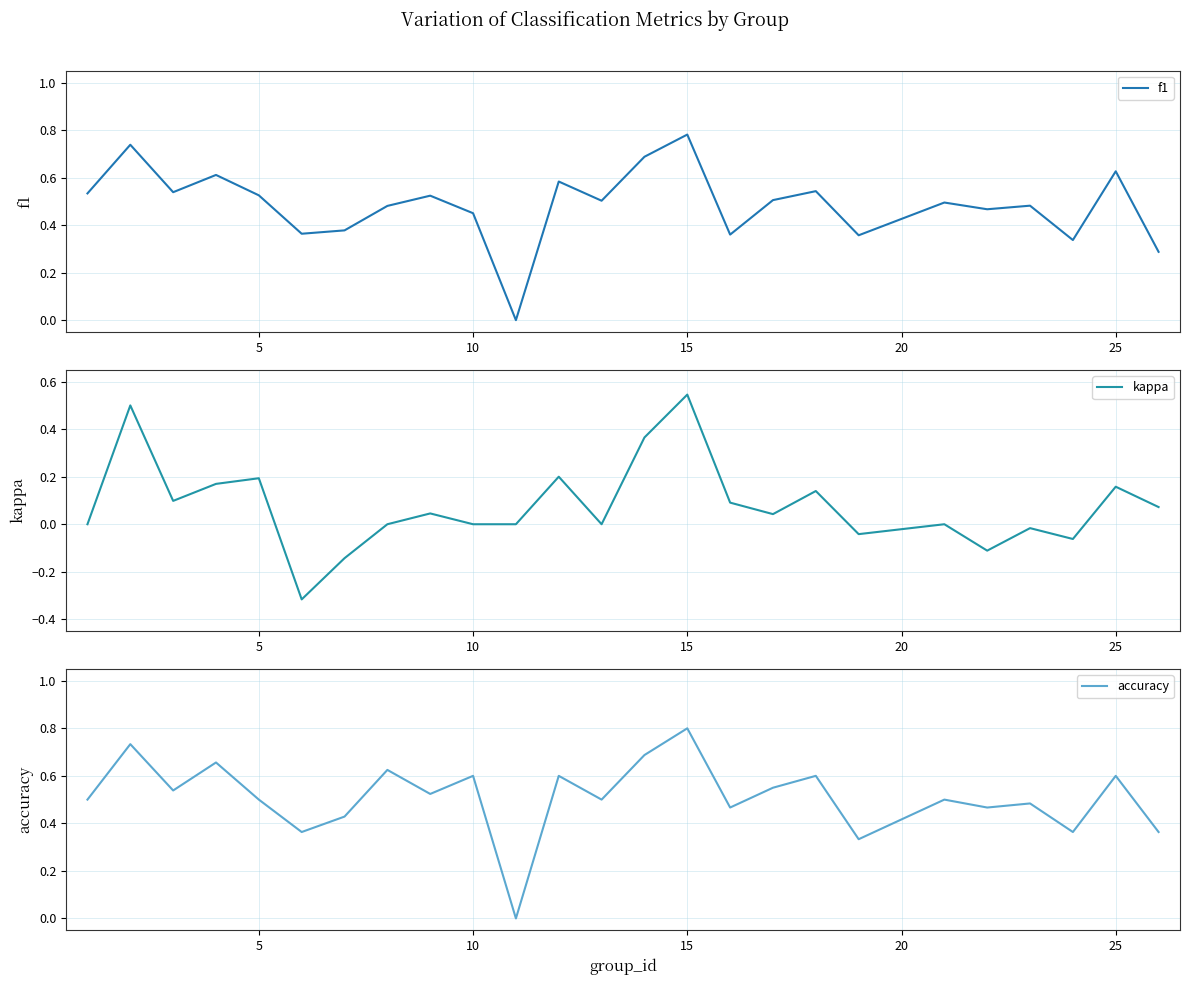

What is the maximum value for accuracy?

0.8